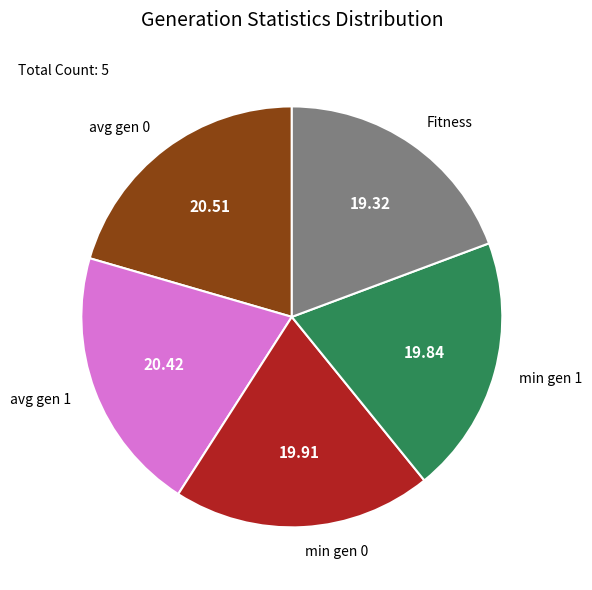

Which has a higher value, avg gen 0 or min gen 1?

avg gen 0